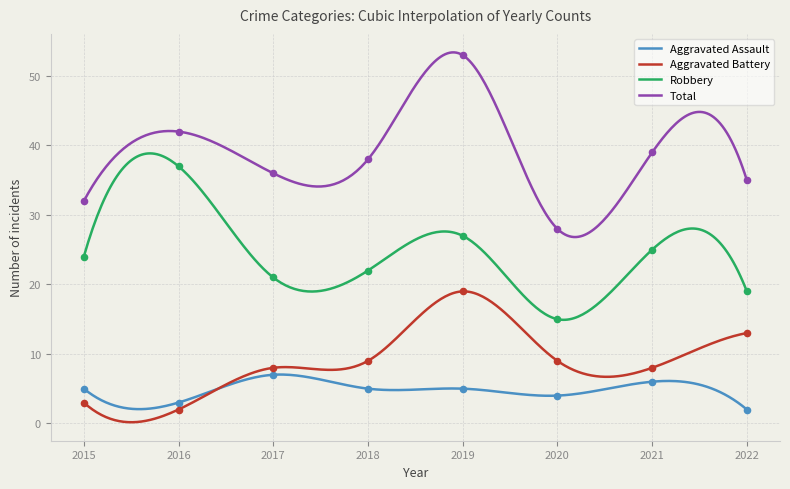

At how many categories does at least one series exceed 33?

6